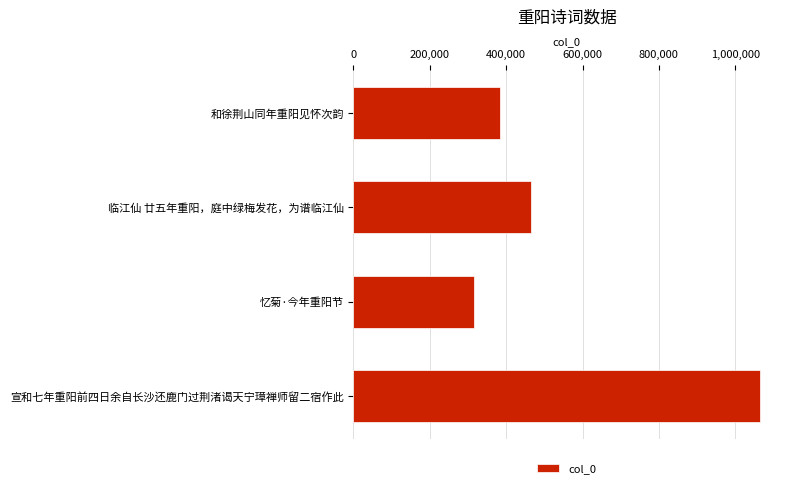

What is the change in value from 和徐荆山同年重阳见怀次韵 to 临江仙 廿五年重阳，庭中绿梅发花，为谱临江仙?

+80630